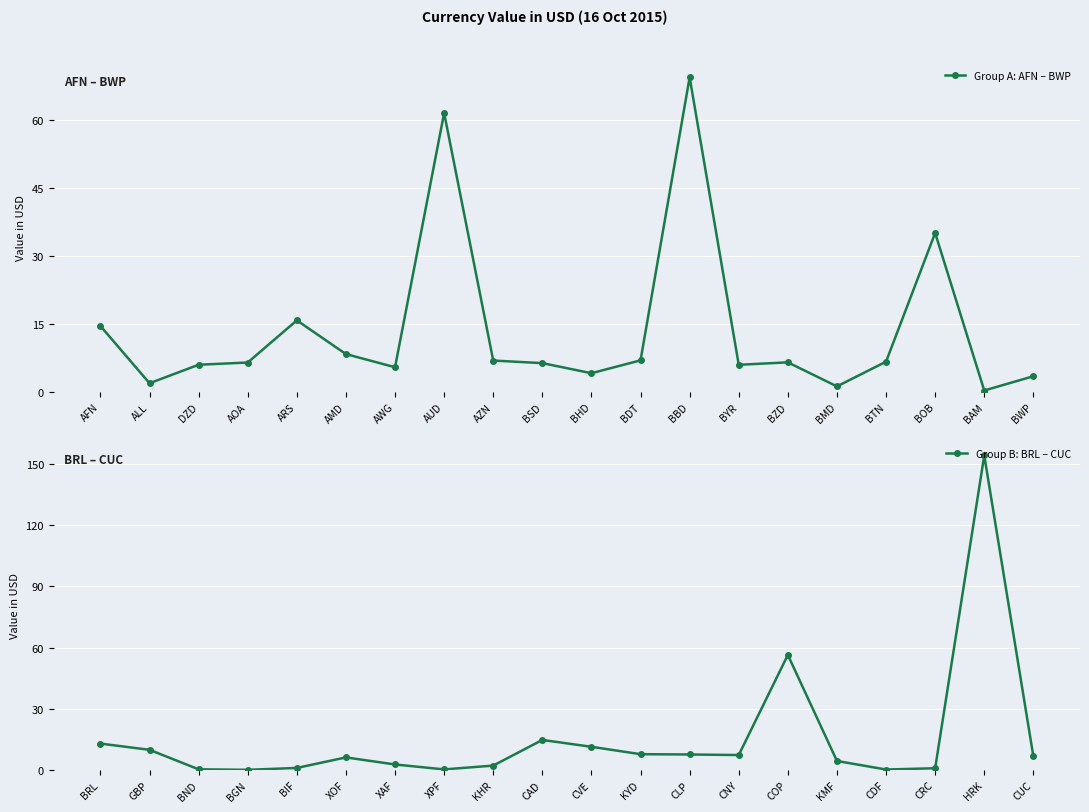

Which series has the largest total across all categories?

Group B: BRL – CUC